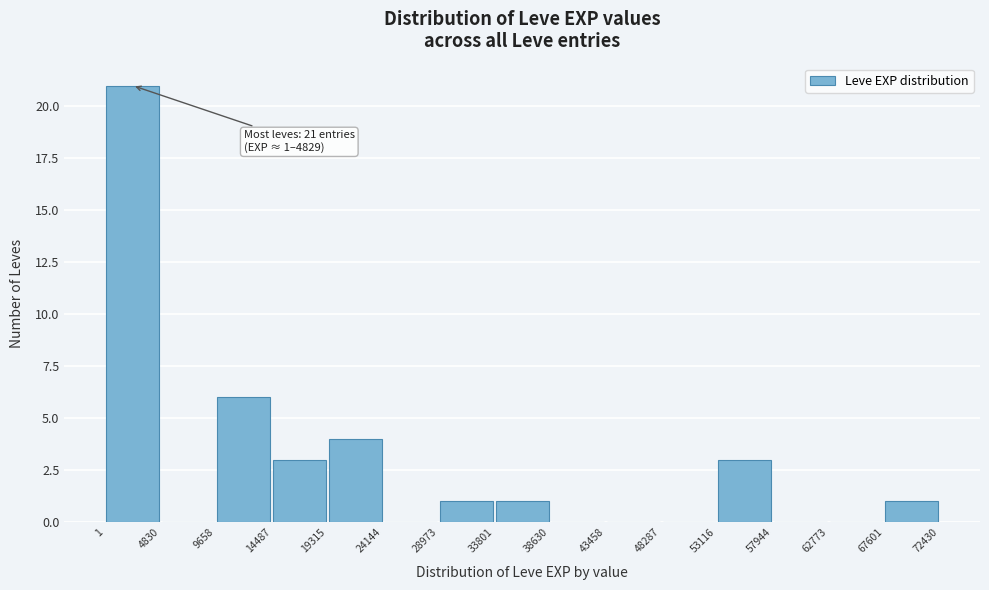

Which range on the x-axis has the tallest bar?

1 to 4830